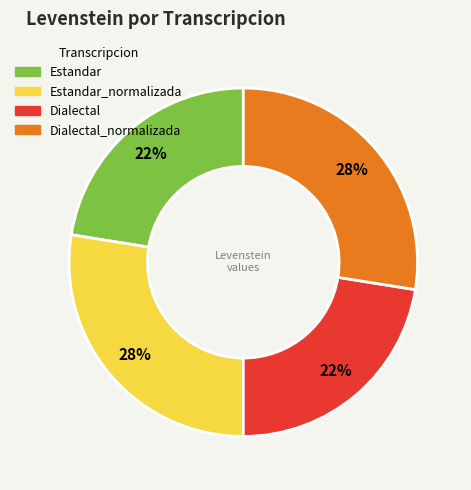

Does any single category account for the majority?

No